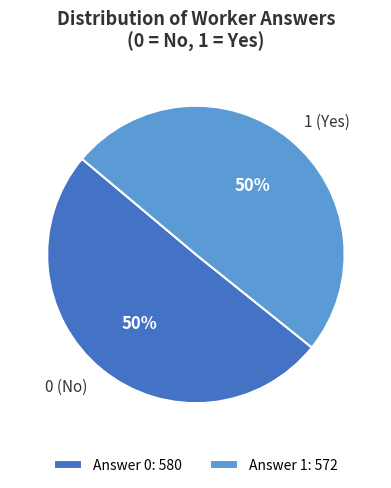

What is the ratio of the value at 1 (Yes) to the value at 0 (No)?

1.0